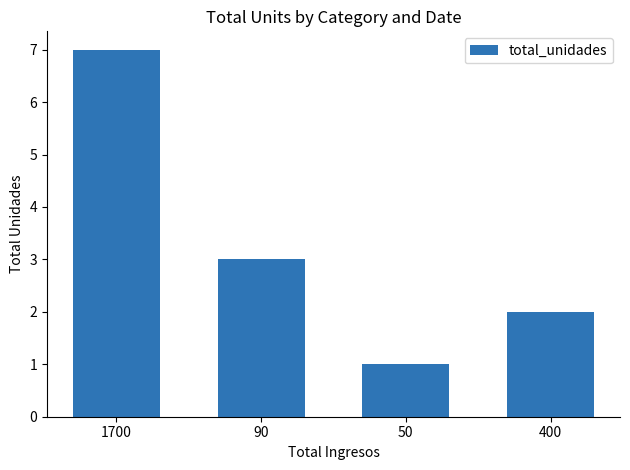

What is the approximate value at 400?

2